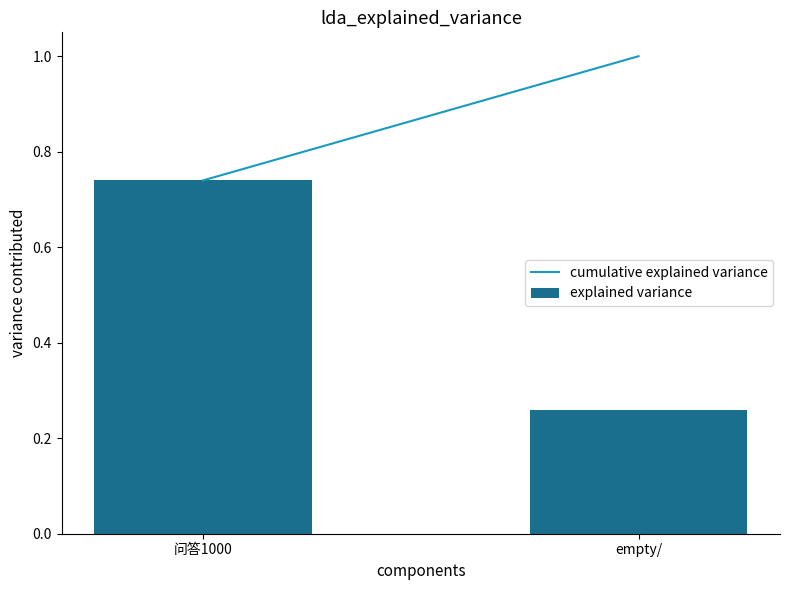

At which category does the chart reach its peak across all series?

问答1000